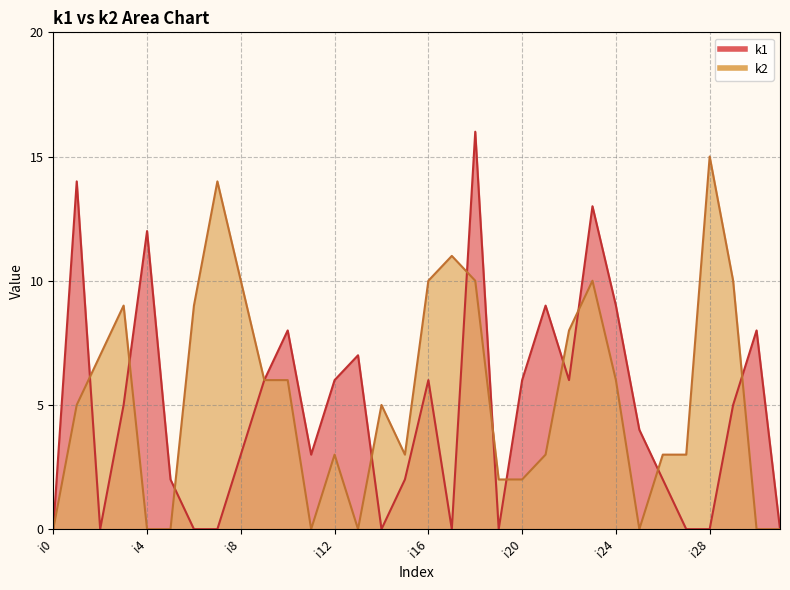

What are all the series names shown in the legend?

k1, k2